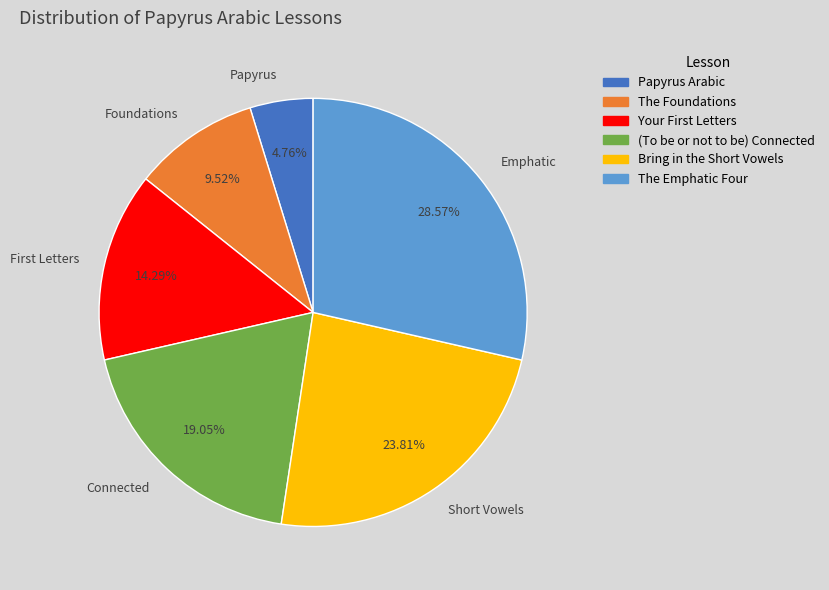

Which slice is the largest?

Emphatic